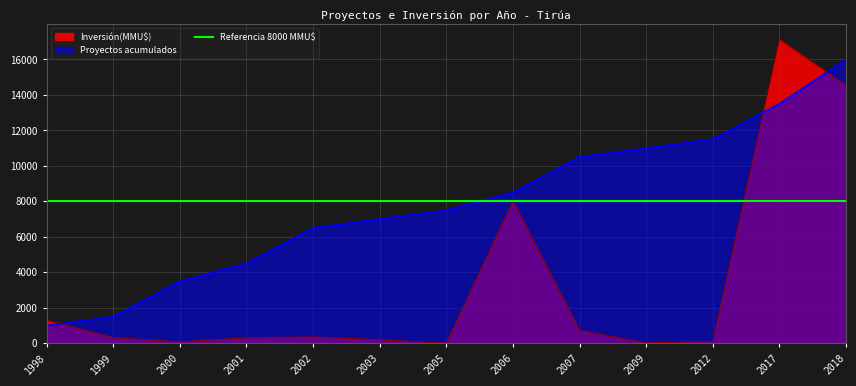

Reading right to left, extract all data points from this chart.

Inversión(MMU$): 2018=14526	2017=17126	2012=100	2009=22	2007=724	2006=8000	2005=0	2003=200	2002=357	2001=310	2000=80	1999=320	1998=1300
Proyectos acumulados: 2018=16000	2017=13500	2012=11500	2009=11000	2007=10500	2006=8500	2005=7500	2003=7000	2002=6500	2001=4500	2000=3500	1999=1500	1998=1000